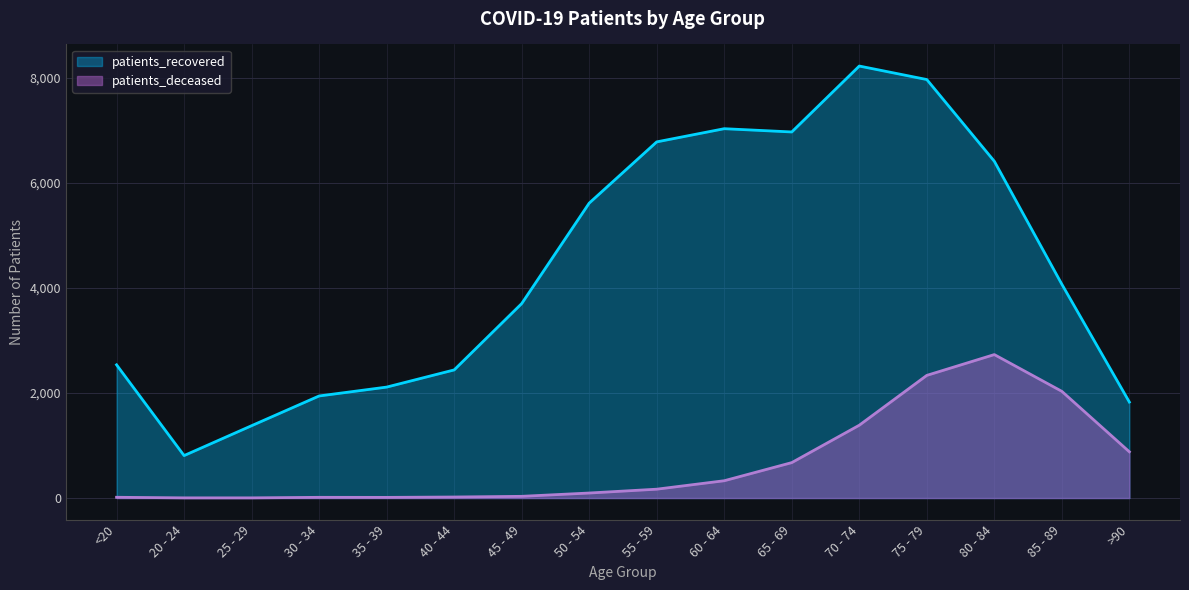

At which category does the chart reach its minimum across all series?

20 - 24